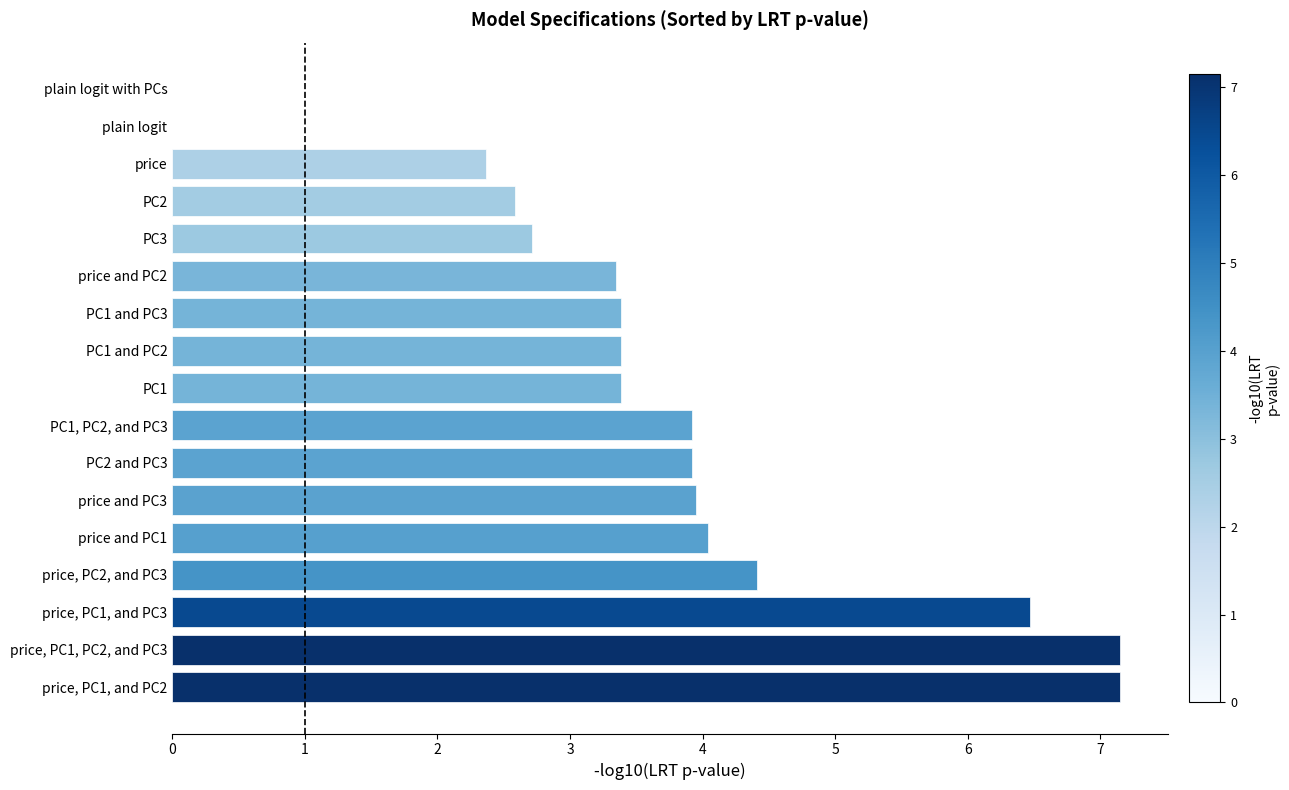

What is the greatest value displayed?

7.2